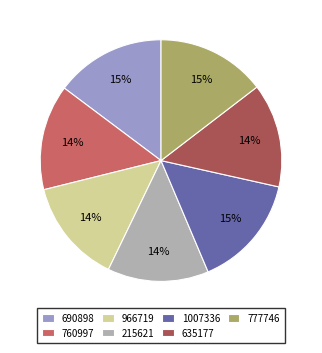

To the nearest percent, what is the difference between the 635177 and 690898 slice percentages?

1%